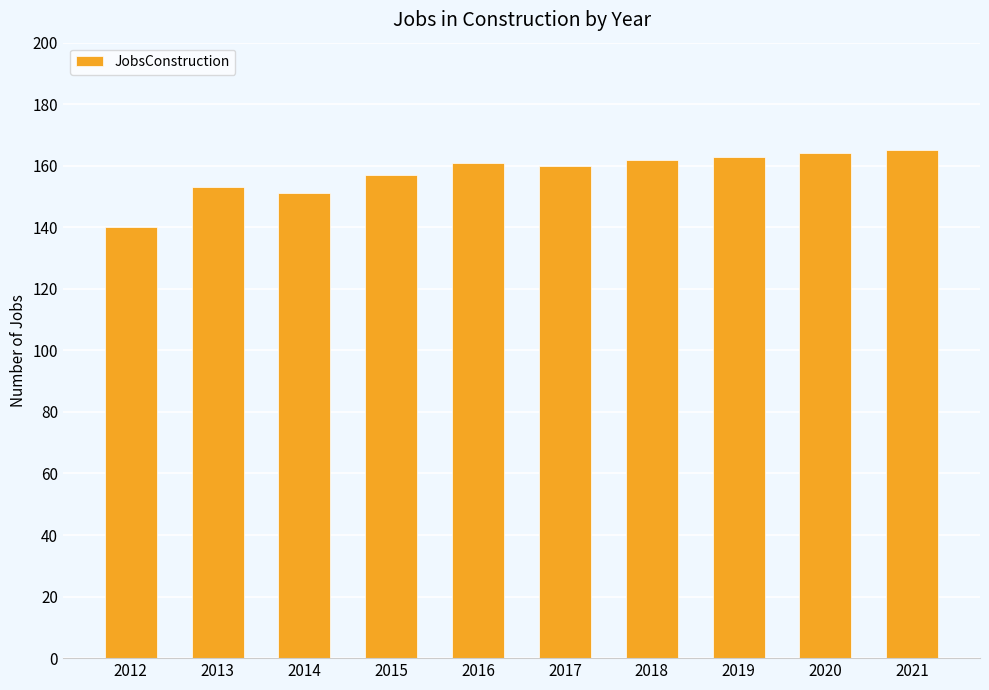

Which has a higher value, 2021 or 2014?

2021